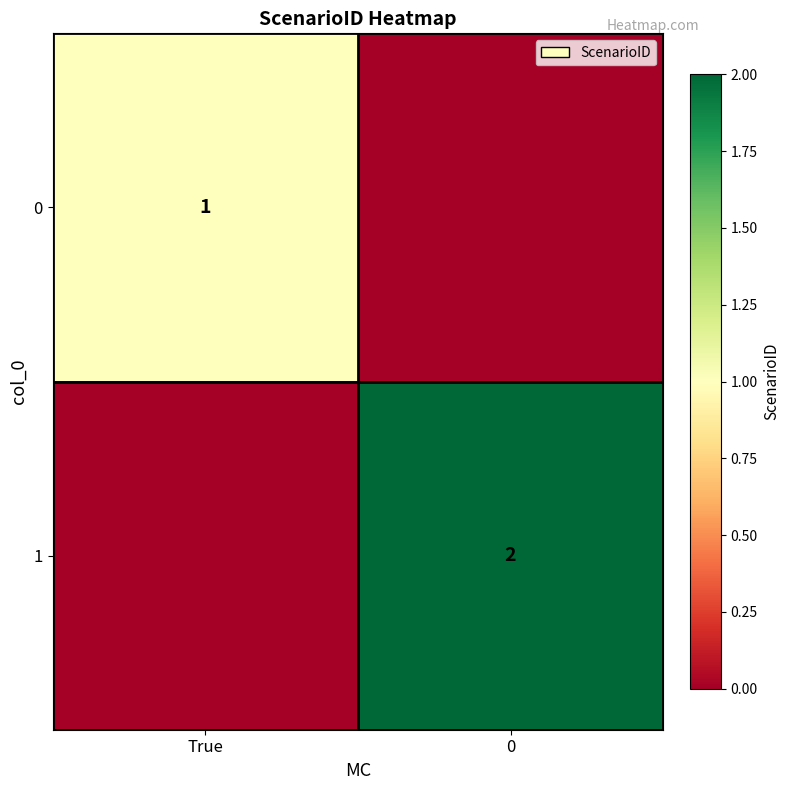

Is the value of 0 at True greater than the value of 1 at 0?

No